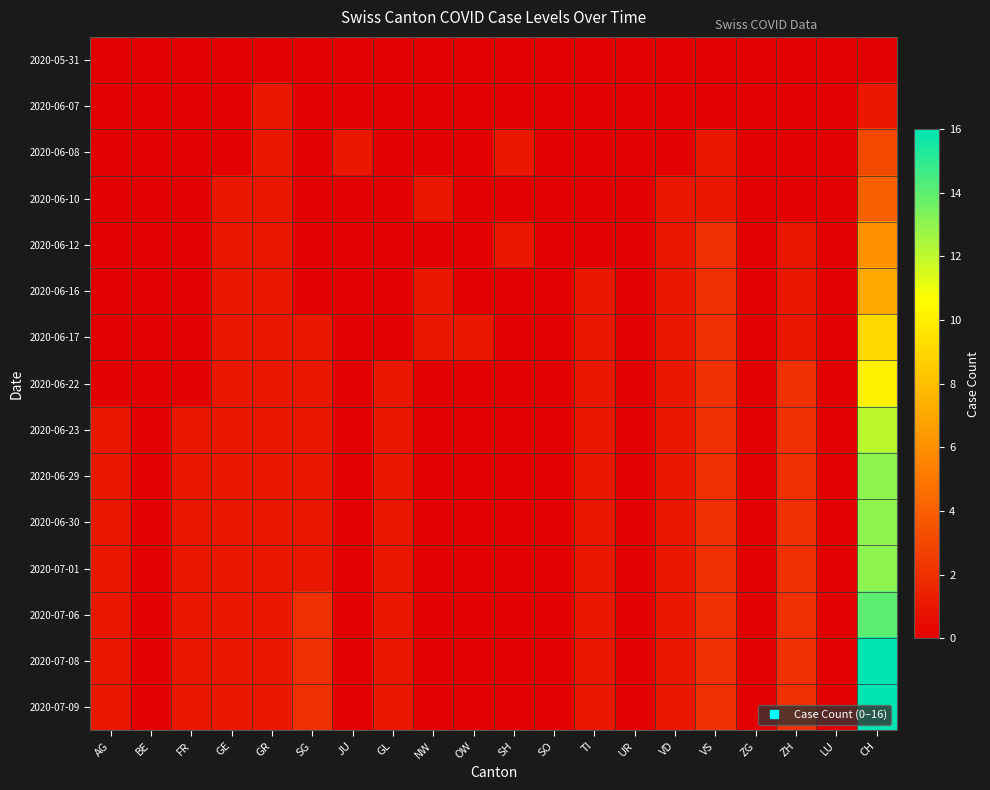

At which category is the sum across all series the highest?

CH